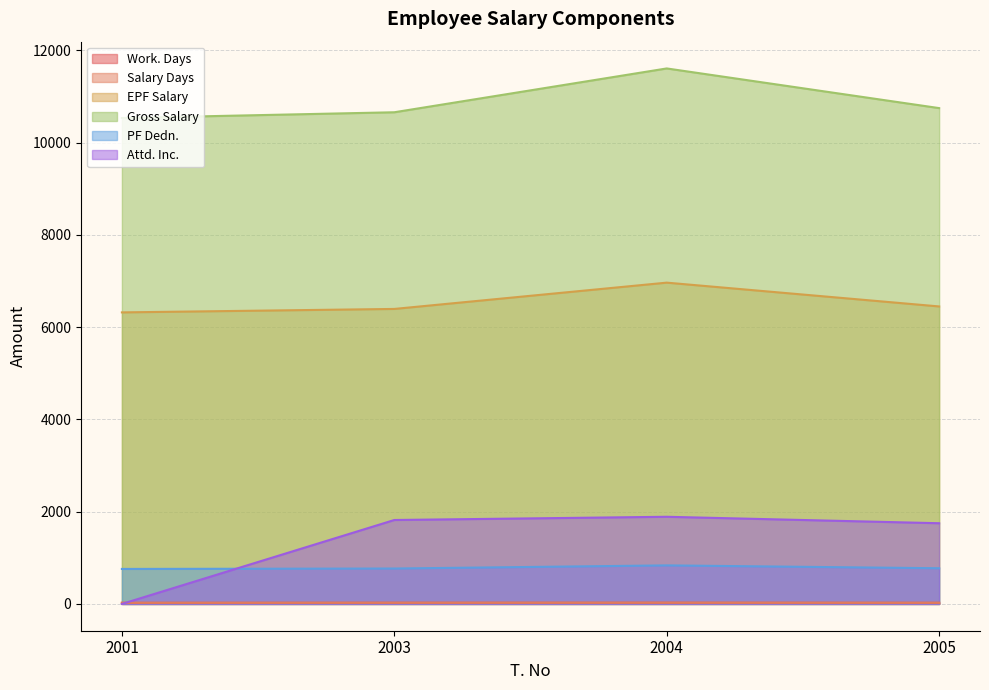

Which series changed the most between 2003 and 2004?

Gross Salary